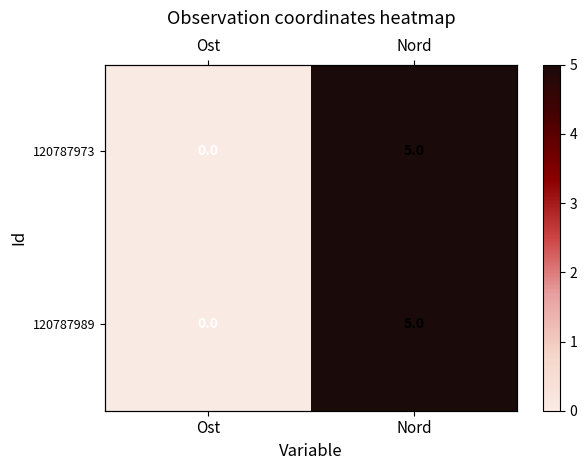

The value of 120787973 at Nord is 5.0. True or false?

True